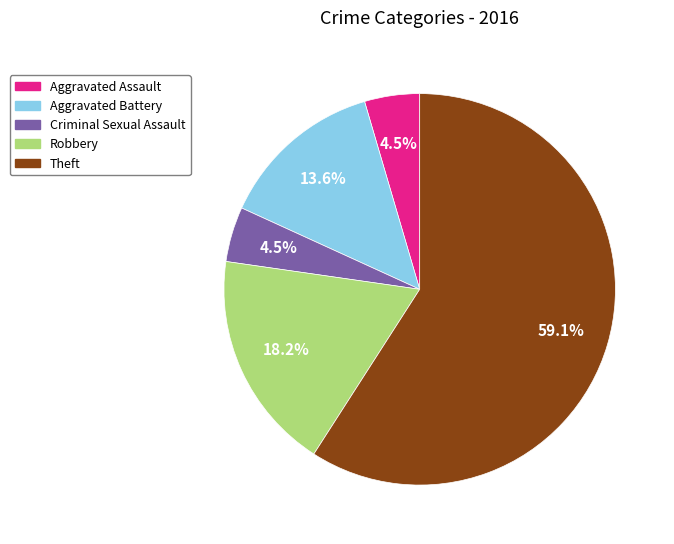

What is the largest slice in the pie chart?

Theft